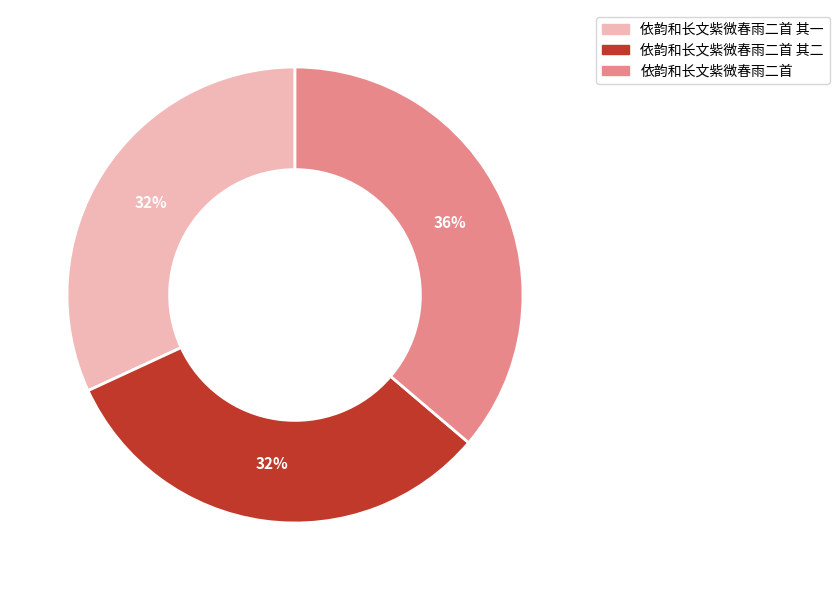

Combined, do 依韵和长文紫微春雨二首 and 依韵和长文紫微春雨二首 其一 account for over 50%?

Yes